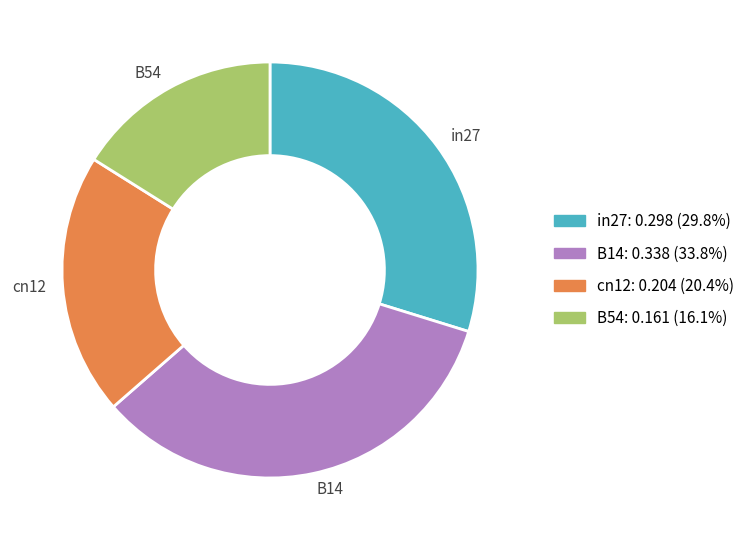

Rank the categories by value from highest to lowest.

B14, in27, cn12, B54